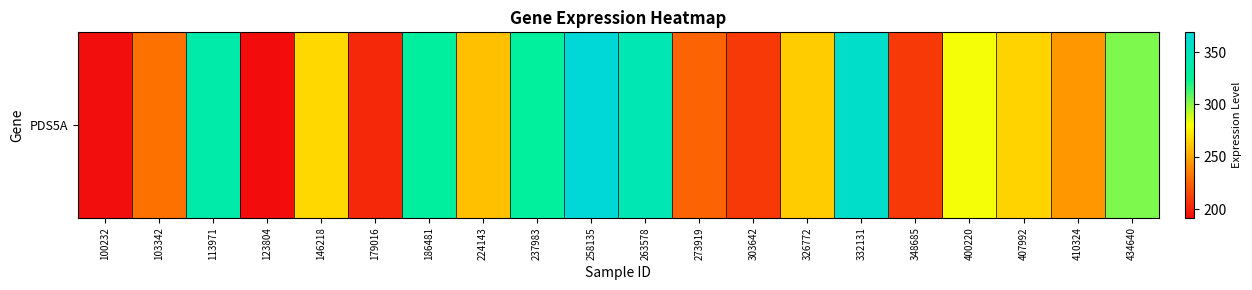

List the labels in order of value, smallest first.

123804, 100232, 179016, 348685, 303642, 273919, 103342, 410324, 224143, 326772, 407992, 146218, 400220, 434640, 237983, 186481, 113971, 263578, 332131, 258135